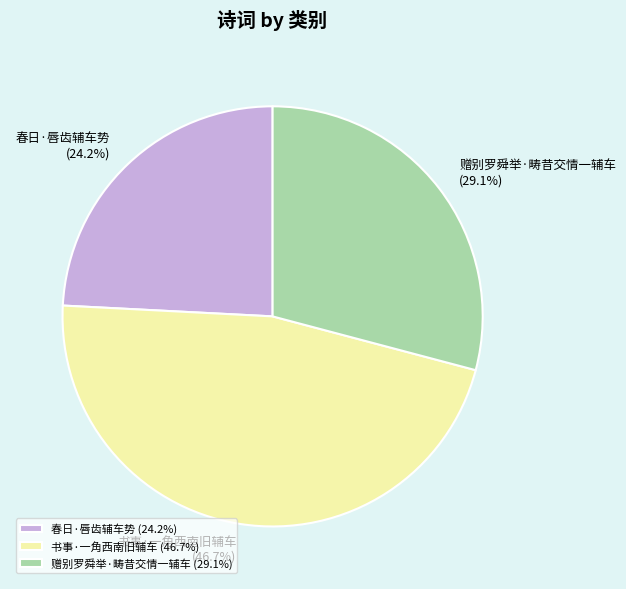

Which slice is the largest?

书事·一角西南旧辅车